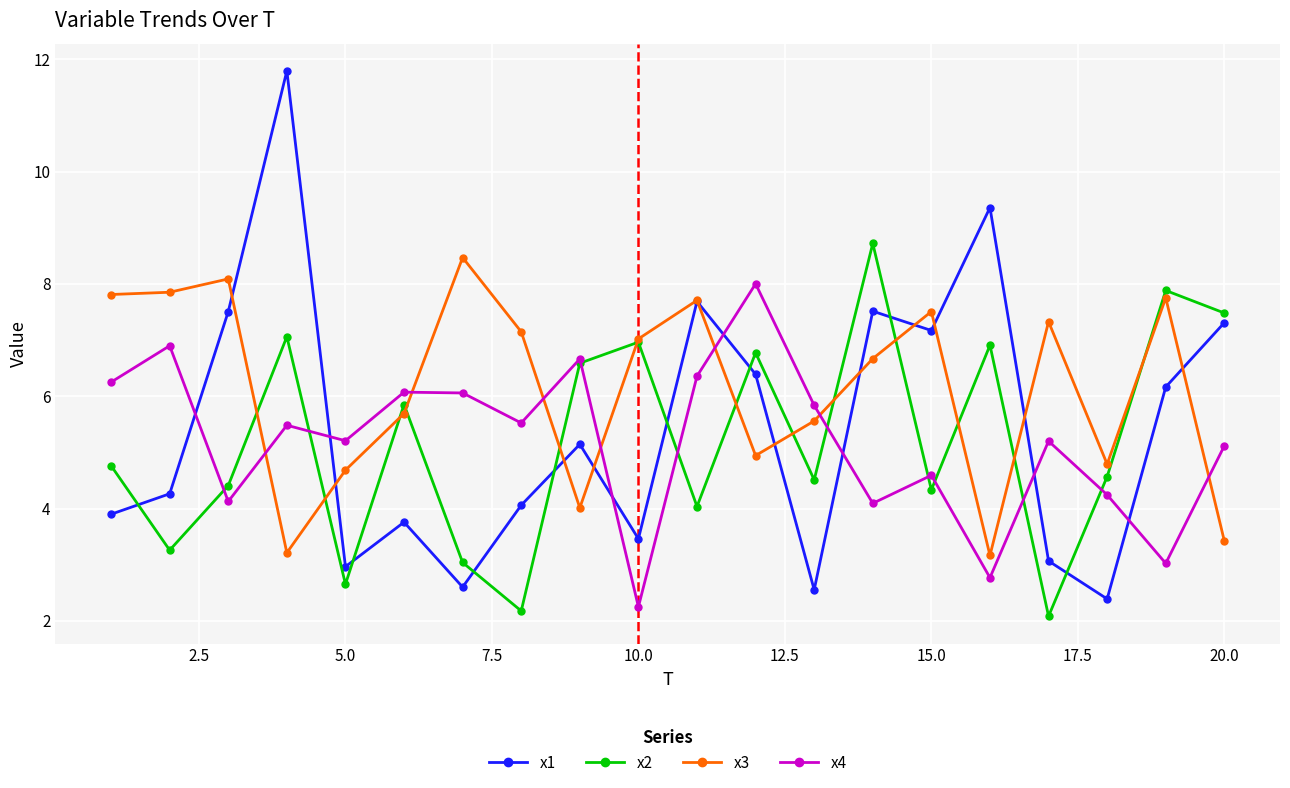

Which series has the largest total across all categories?

x3